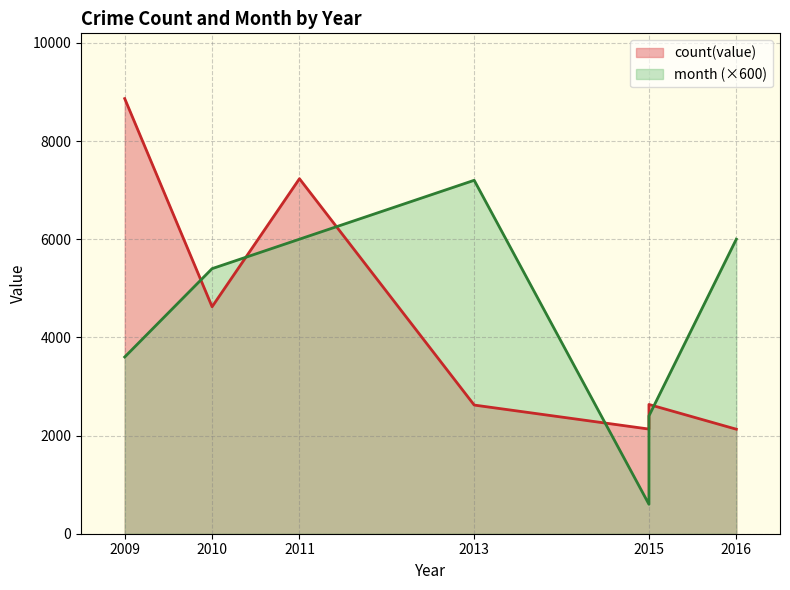

What value does the data have at 2015?

2633